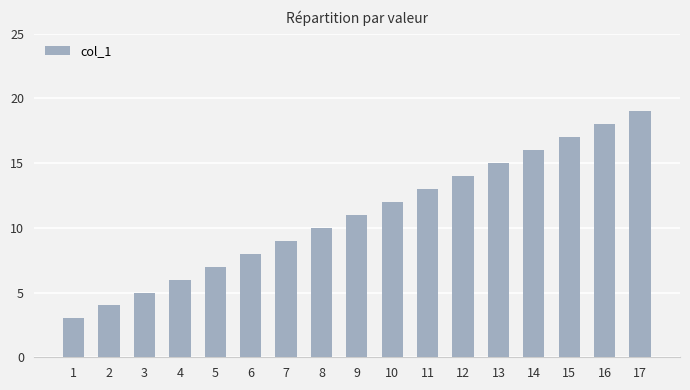

What is the ratio of the value at 16 to the value at 17?

0.9